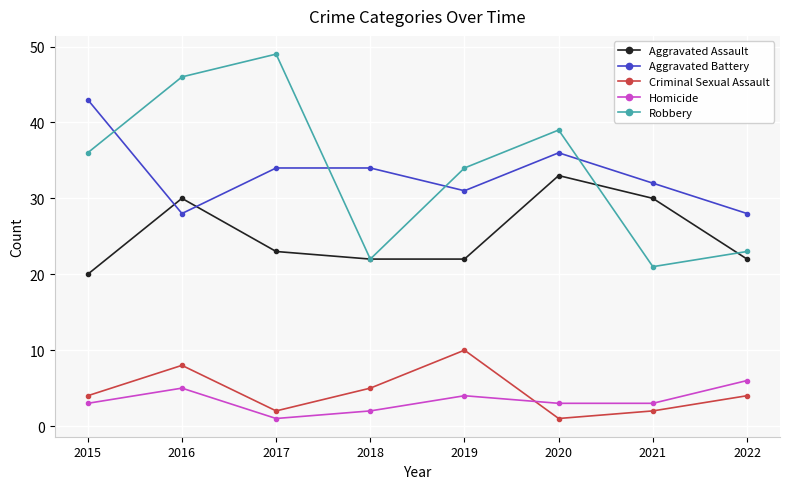

In Criminal Sexual Assault, how many points are lower than both neighbors (excluding endpoints)?

2